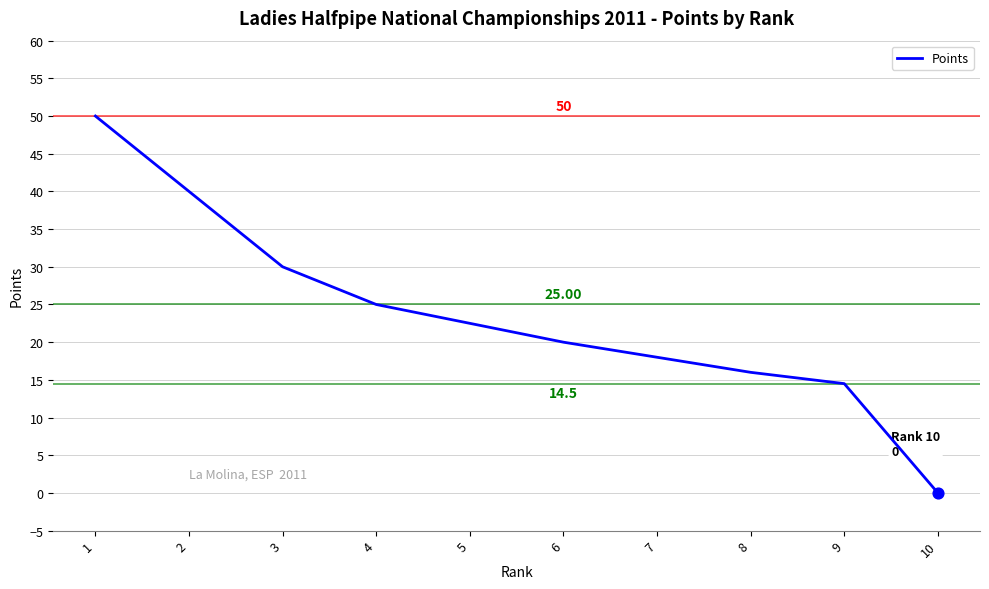

What is the change in value from 4 to 10?

-25.0